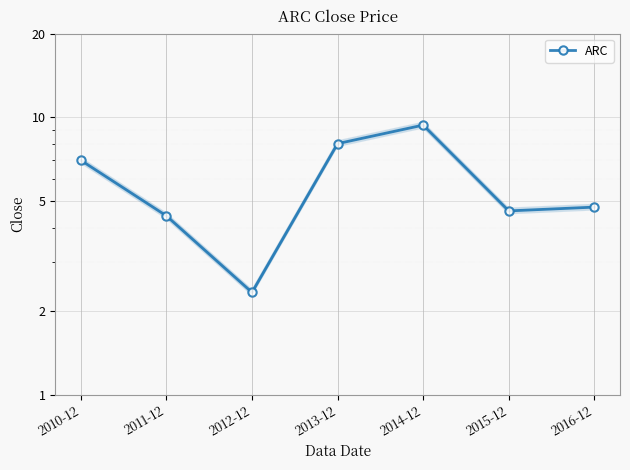

List the labels in order of value, largest first.

2014-12, 2013-12, 2010-12, 2016-12, 2015-12, 2011-12, 2012-12